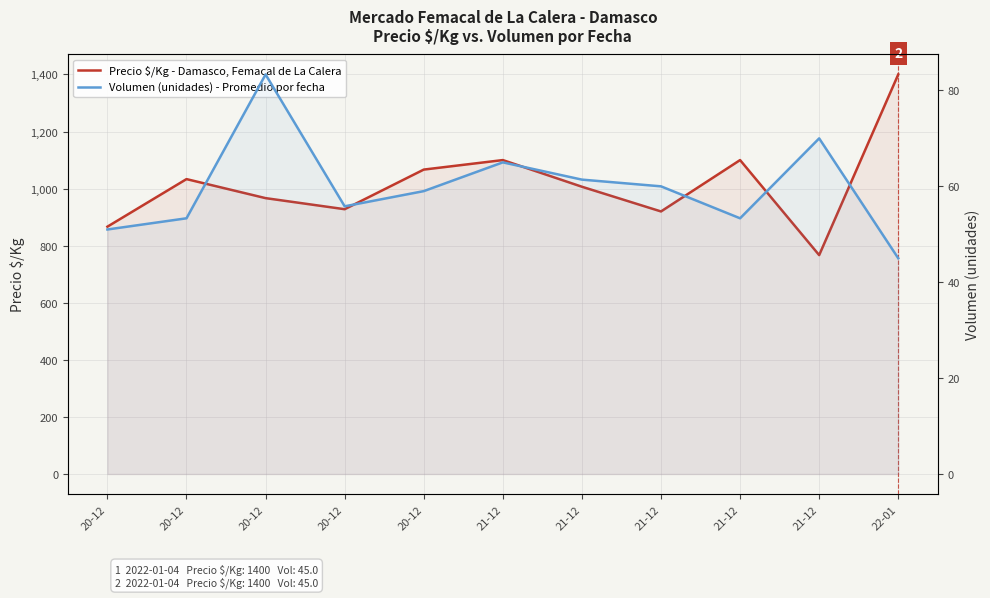

At which label does Precio $/Kg - Damasco, Femacal de La Calera first exceed 1006?

20-12